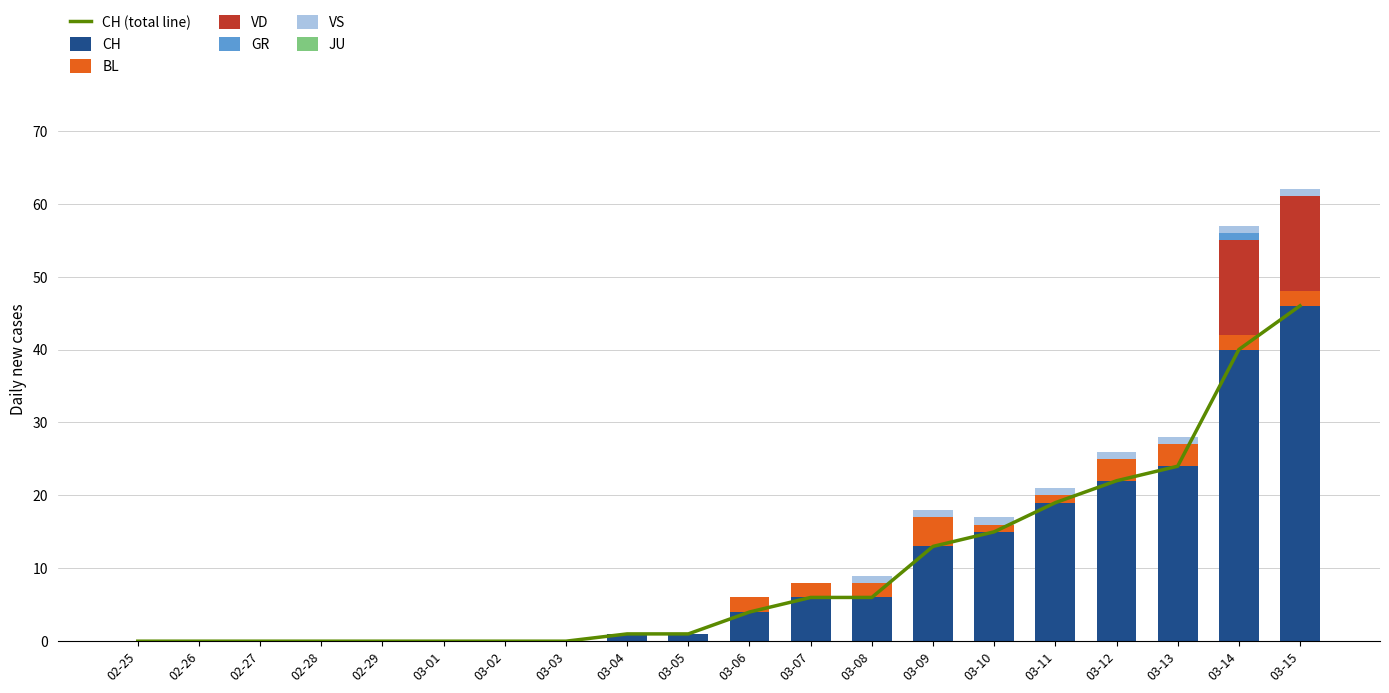

List the series in order of their peak value, lowest first.

GR, VS, BL, VD, CH